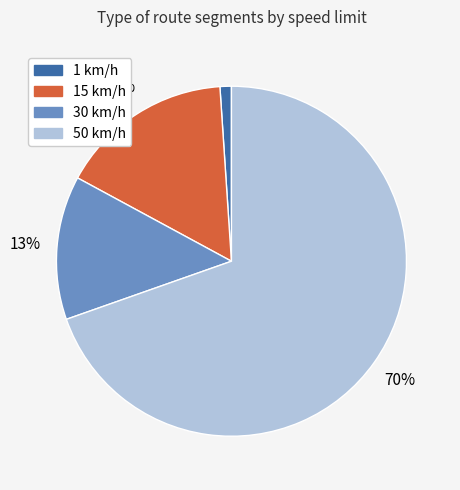

Is there any slice that represents more than half of the pie?

Yes